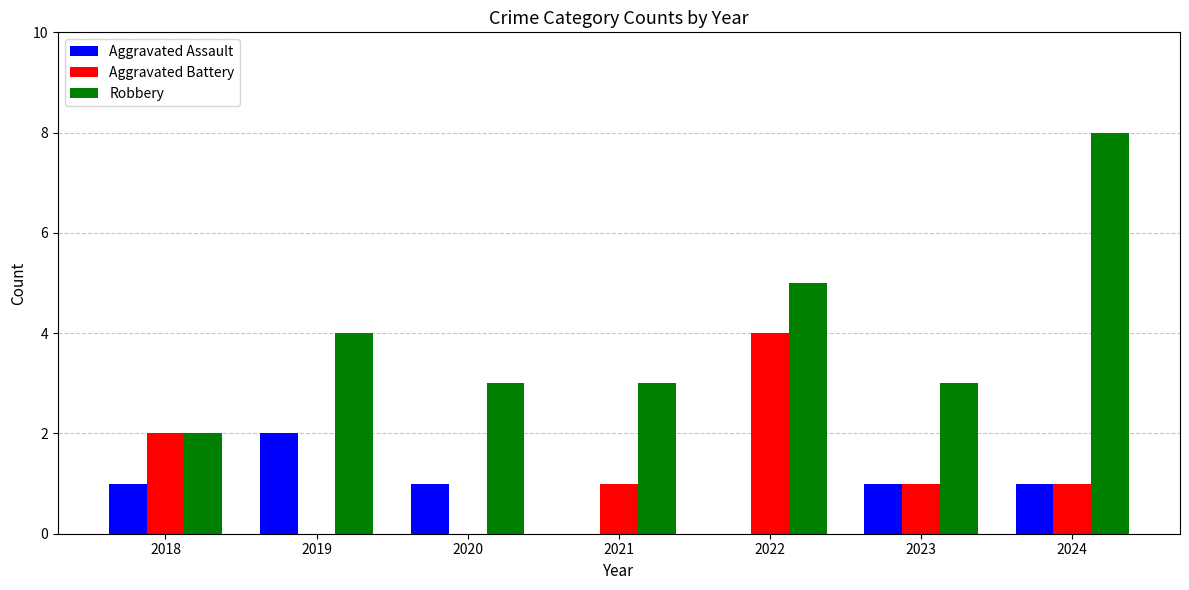

Reading left to right, transcribe all the data shown in this chart.

Aggravated Assault: 2018=1	2019=2	2020=1	2021=0	2022=0	2023=1	2024=1
Aggravated Battery: 2018=2	2019=0	2020=0	2021=1	2022=4	2023=1	2024=1
Robbery: 2018=2	2019=4	2020=3	2021=3	2022=5	2023=3	2024=8